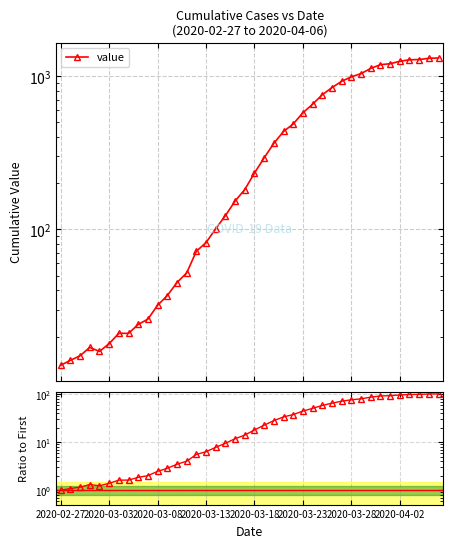

Between 31 and 23, which is larger?

31